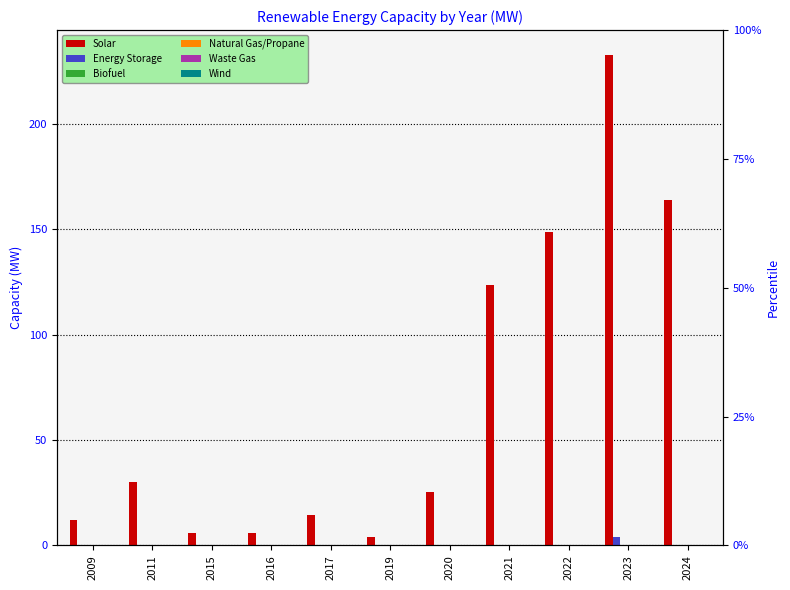

Which category has the lowest value in the Biofuel series?

2009